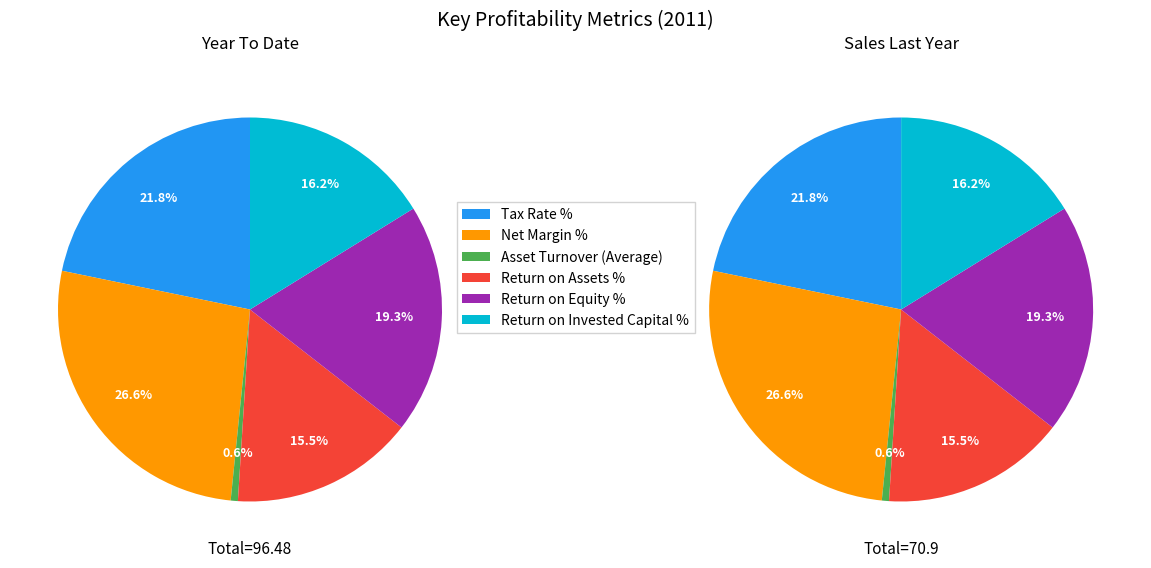

Is there any slice that represents more than half of the pie?

No